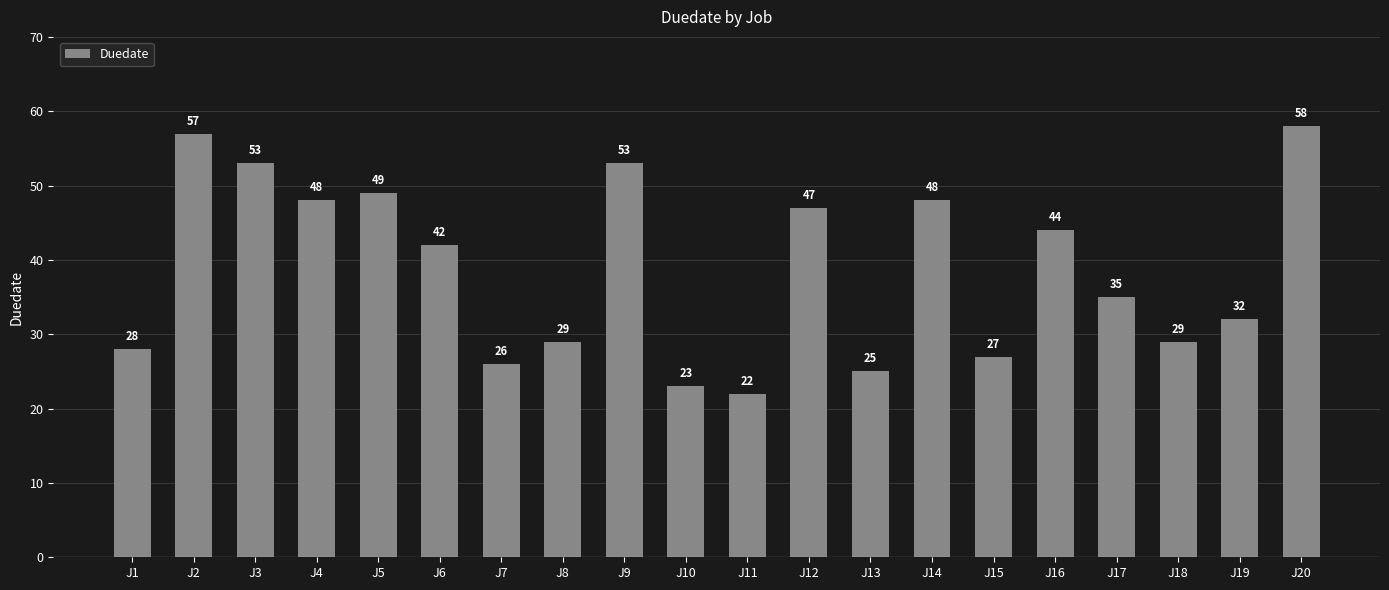

What is the difference between the second highest and second lowest values?

34